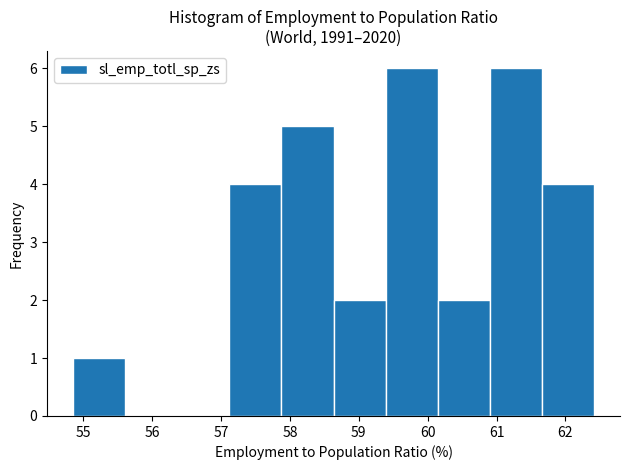

How tall is the bar that spans 57.9 to 58.6 on the x-axis? Neither the bar edges nor the heights are printed on the chart, so give them approximately, as read against the axes.

5